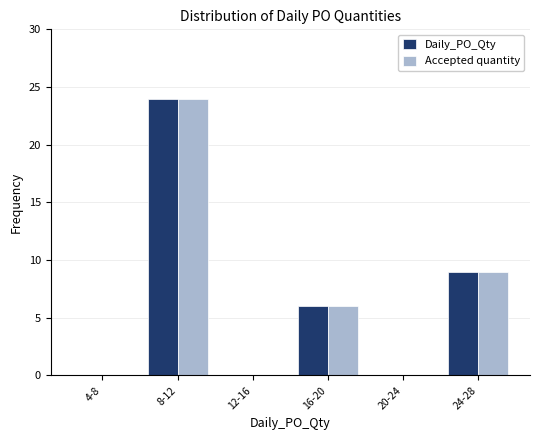

Reading left to right, transcribe all the data shown in this chart.

Daily_PO_Qty: 4-8=0	8-12=24	12-16=0	16-20=6	20-24=0	24-28=9
Accepted quantity: 4-8=0	8-12=24	12-16=0	16-20=6	20-24=0	24-28=9